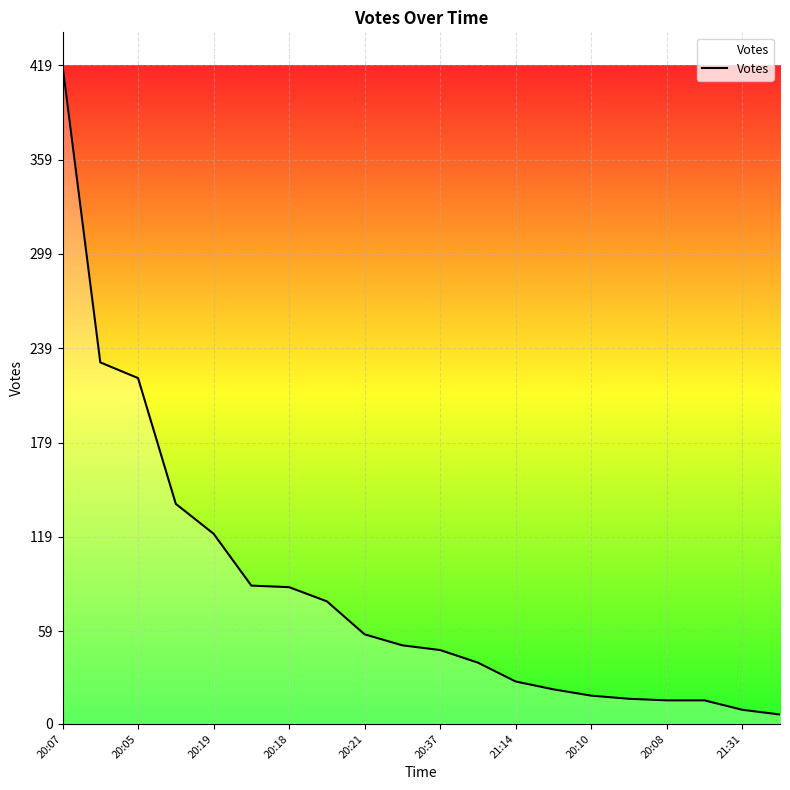

What is the difference between the maximum and minimum values?

413